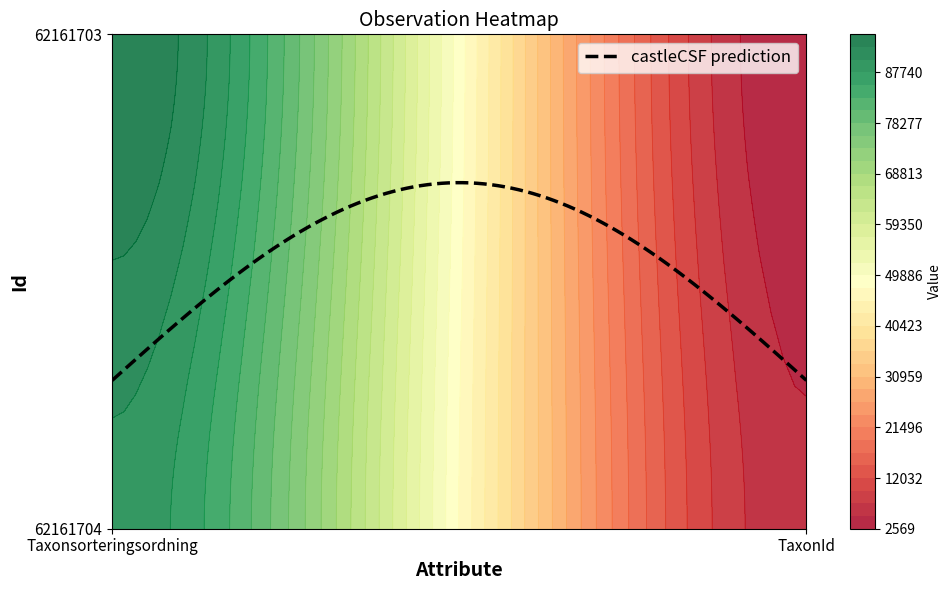

List the labels in order of 62161704 value, smallest first.

1, 0